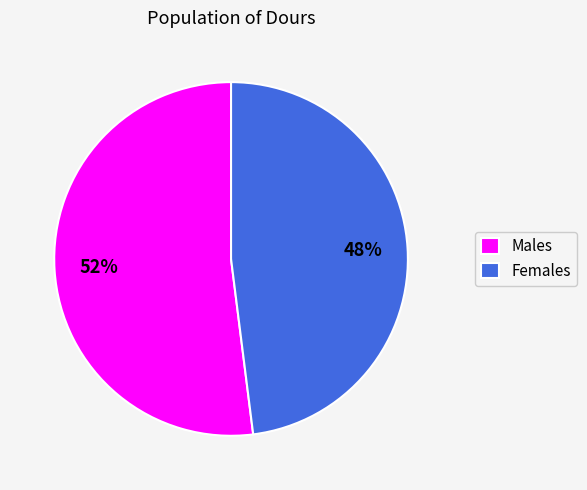

Is there any slice that represents more than half of the pie?

Yes